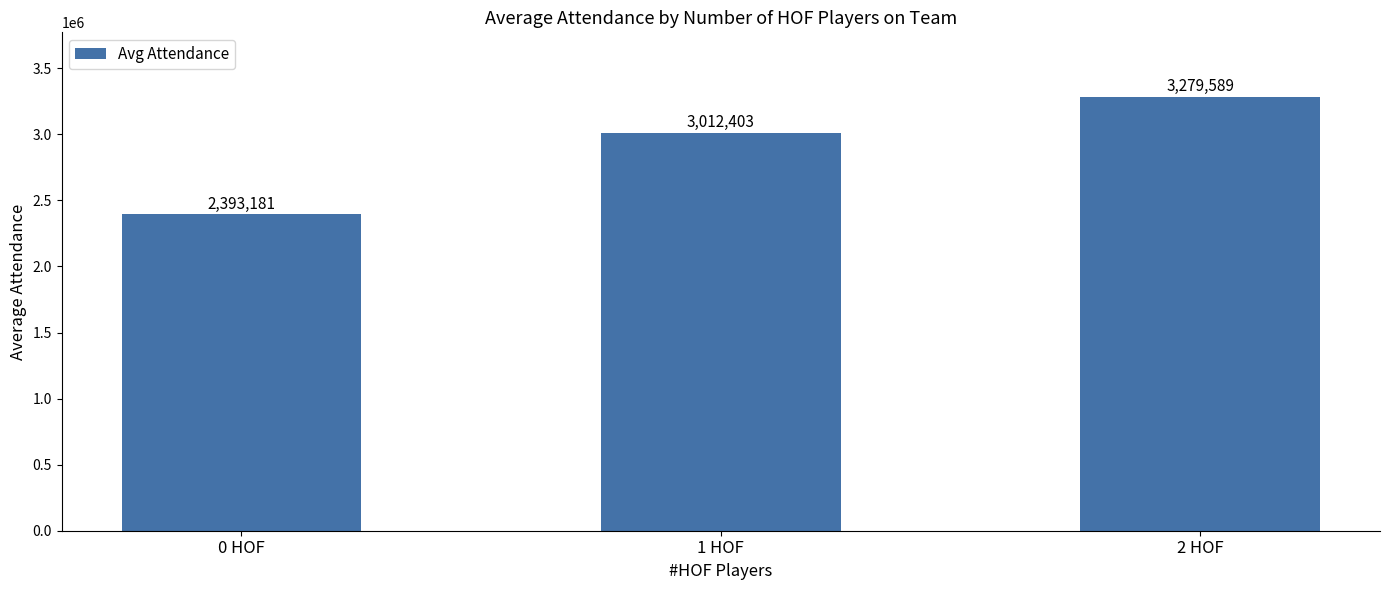

Are the bars horizontal?

No